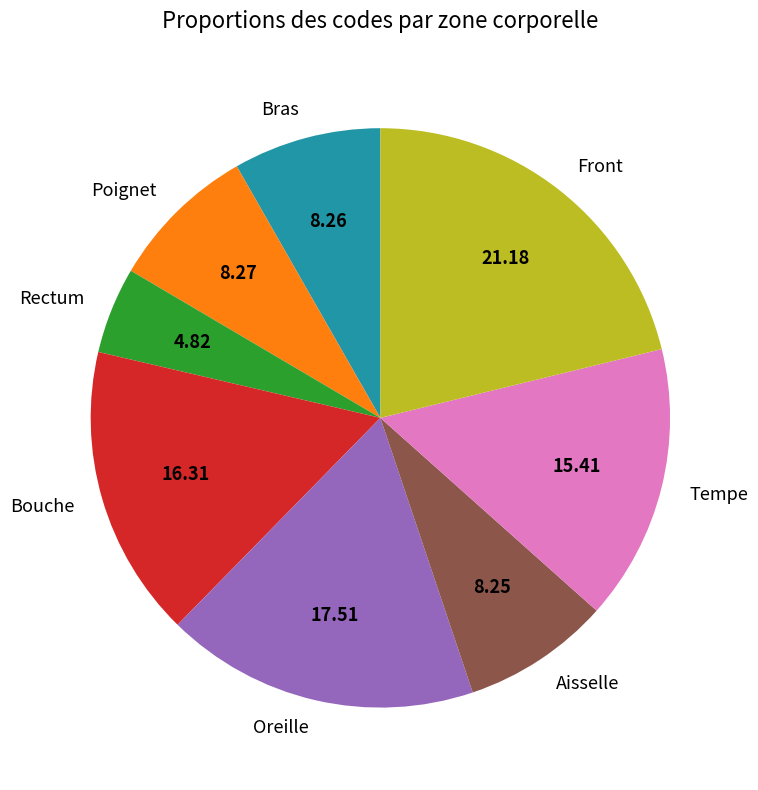

Which slice is the largest?

Front